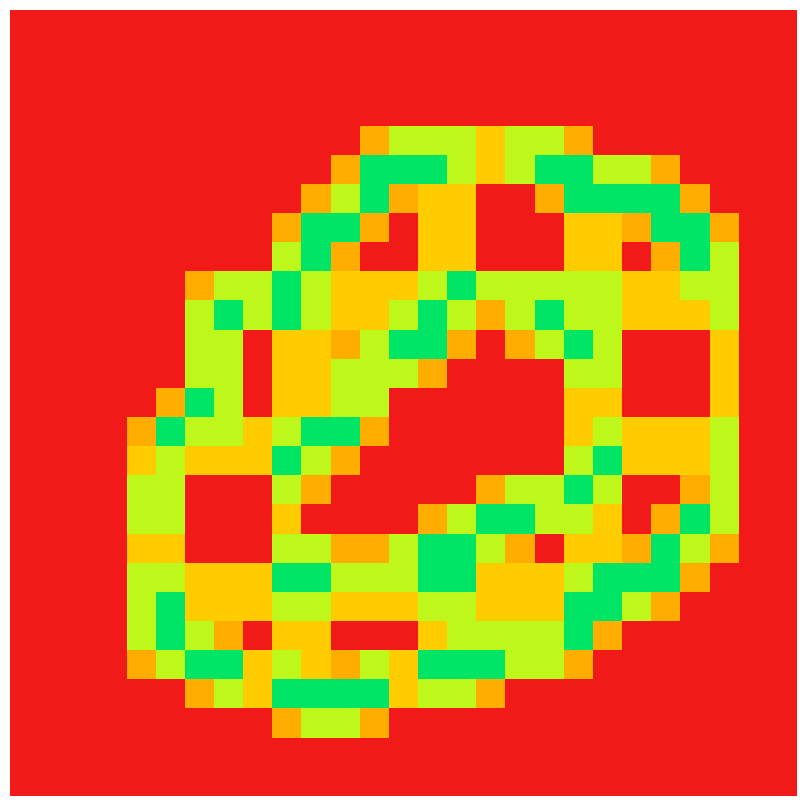

At which category is the sum across all series the highest?

19